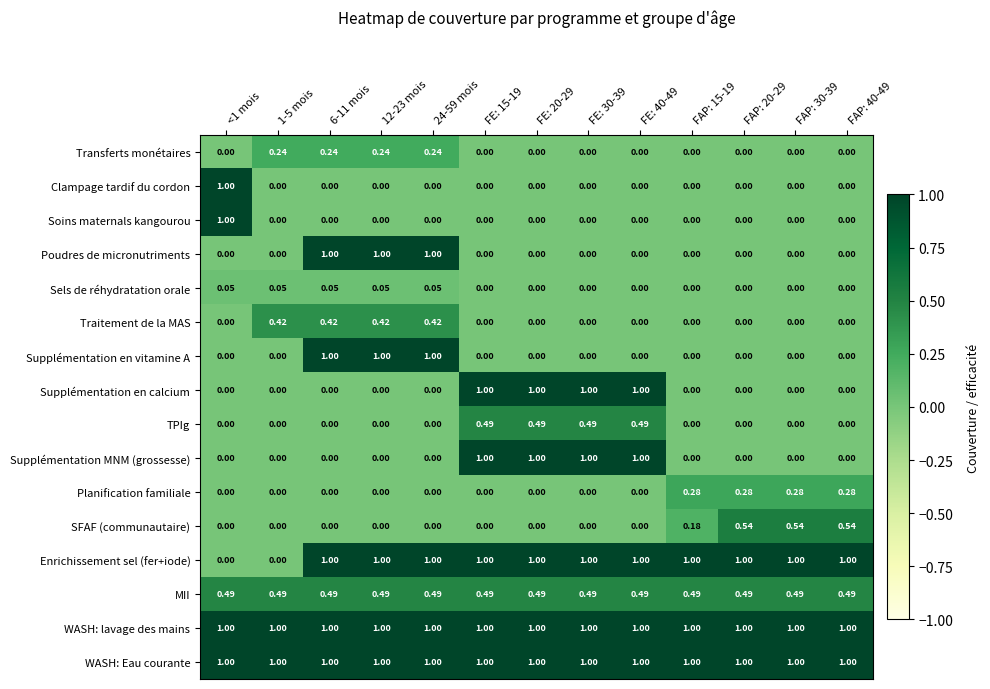

Is the value of WASH: lavage des mains at FE: 15-19 greater than the value of Traitement de la MAS at 6-11 mois?

Yes